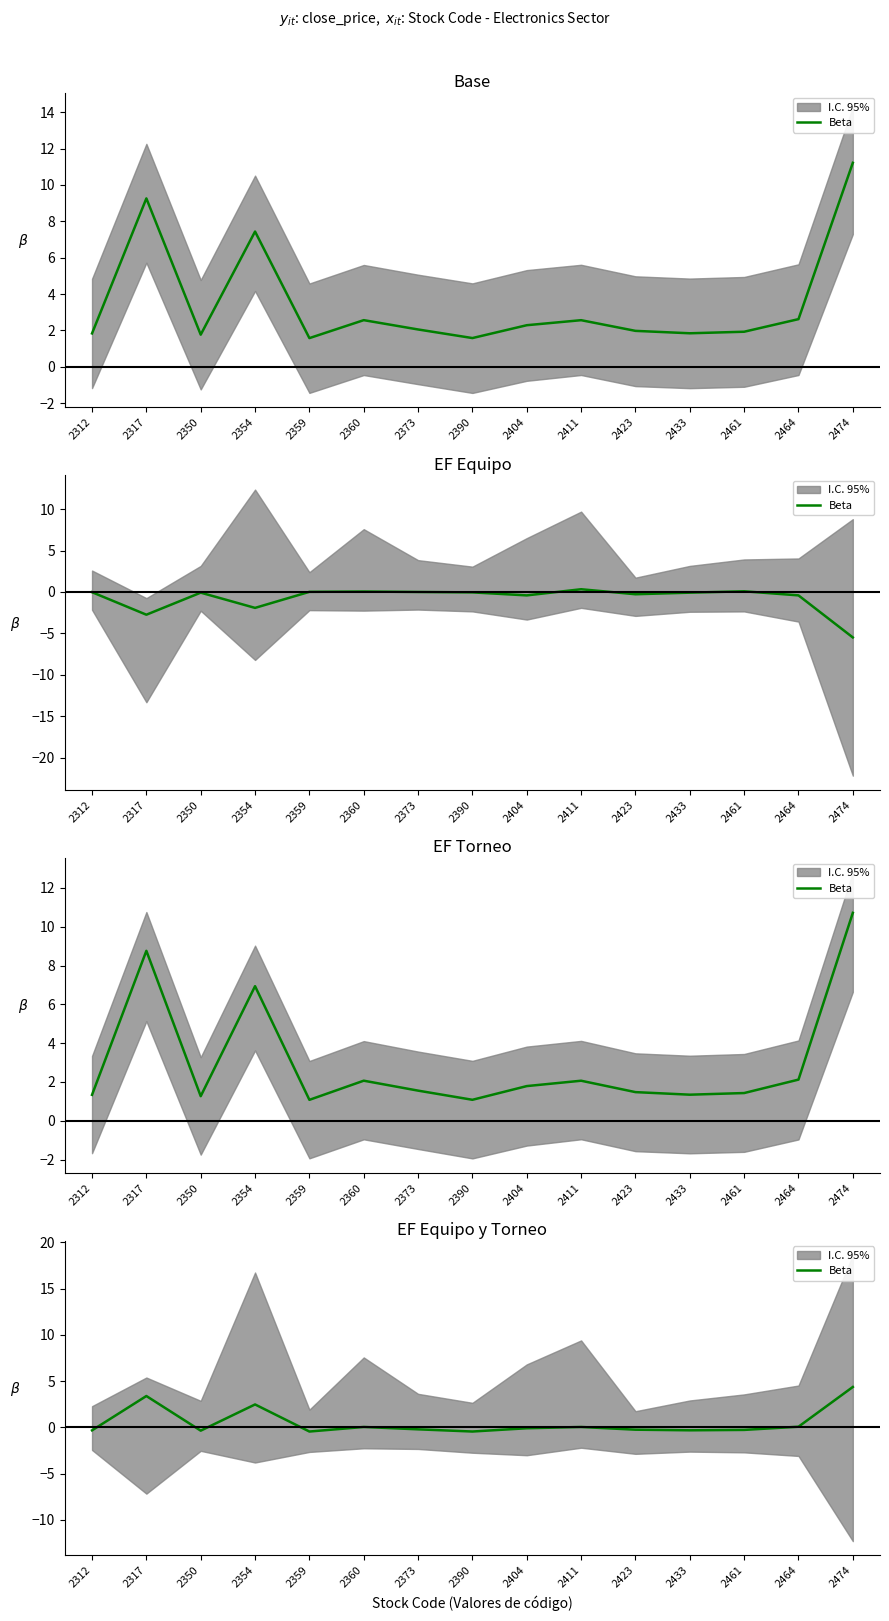

How many data points are less than 0?

9